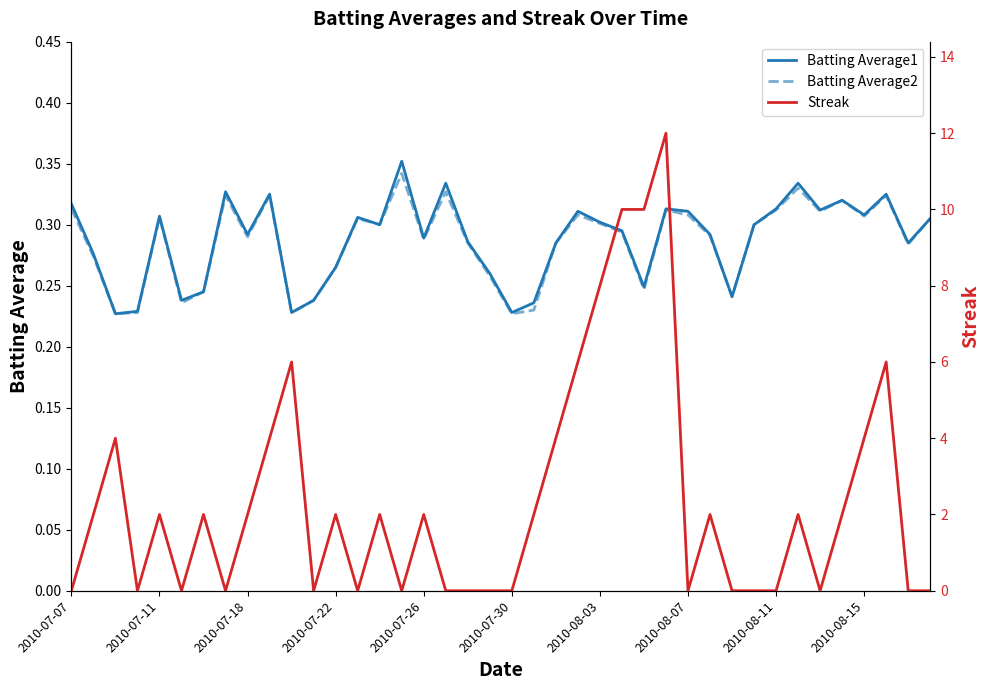

Count the Batting Average2 values in the range 0 to 1.

40